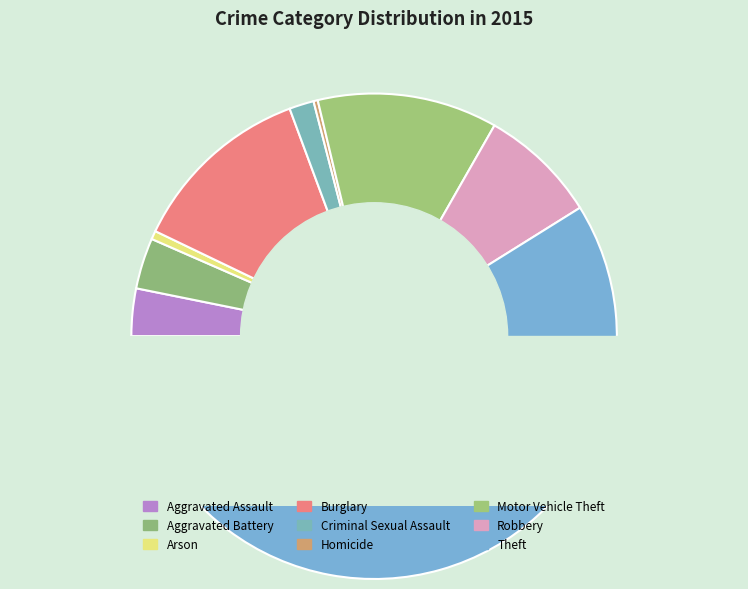

How much of the chart is everything except Theft?

41.1%